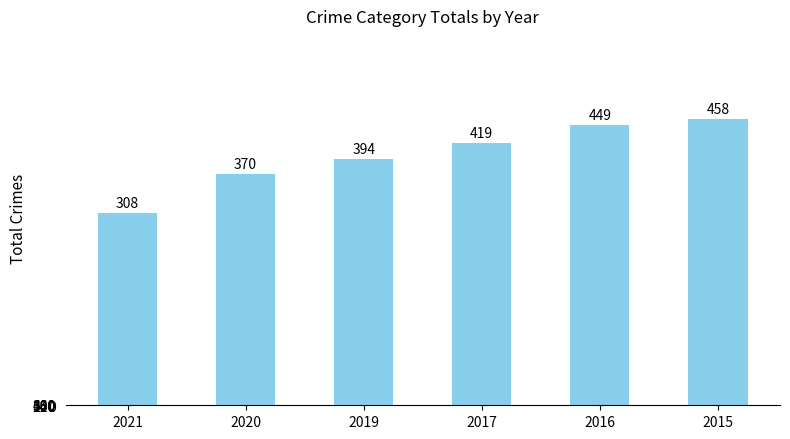

Are the bars horizontal?

No